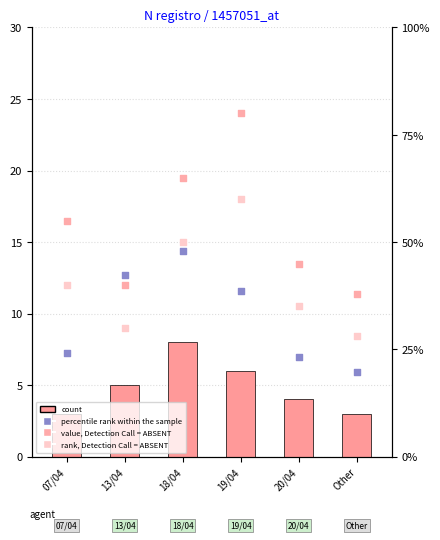

What are all the series names shown in the legend?

count, percentile rank within the sample, value, Detection Call = ABSENT, rank, Detection Call = ABSENT